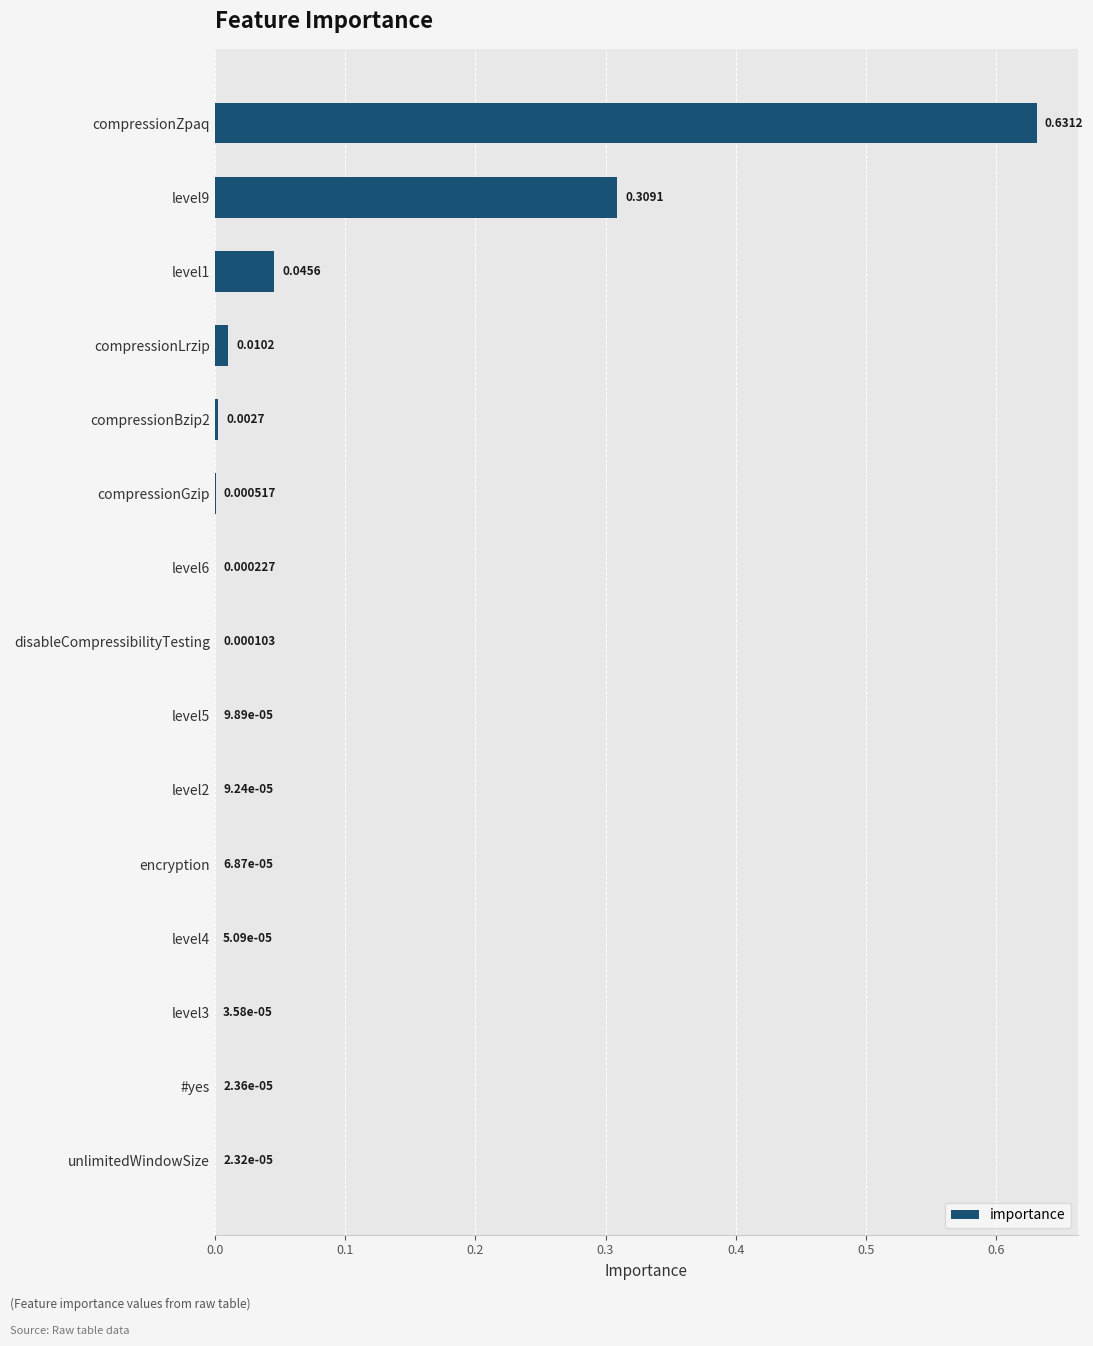

Which label corresponds to the largest value in the chart?

compressionZpaq